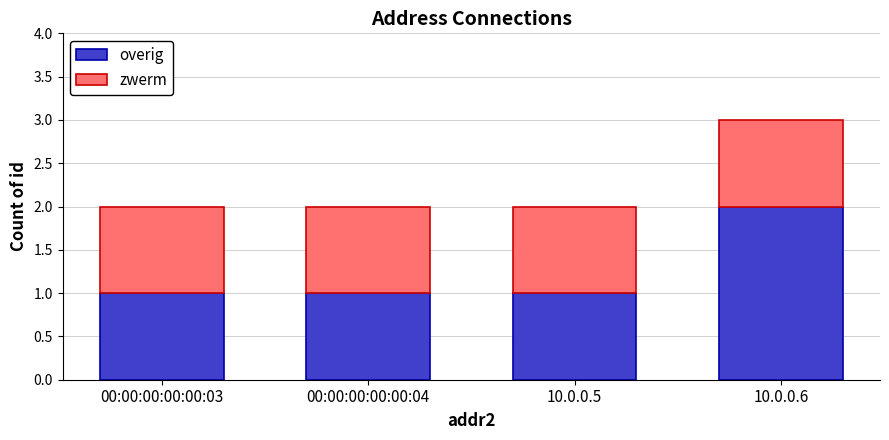

What is the sum of the overig values at 10.0.0.6 and 00:00:00:00:00:04?

3